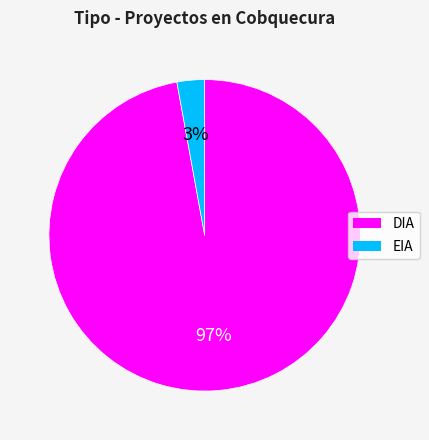

To the nearest percent, what is the combined percentage of EIA and DIA?

100%